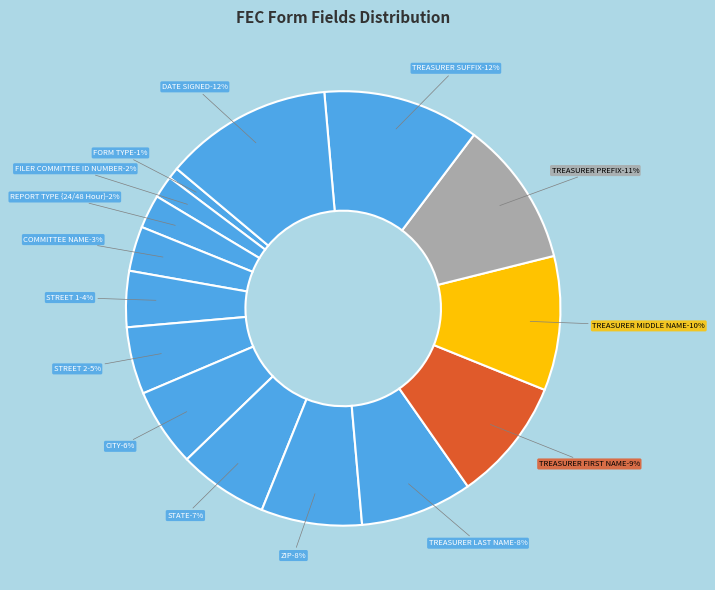

What portion of the pie excludes STREET 2?

95.0%